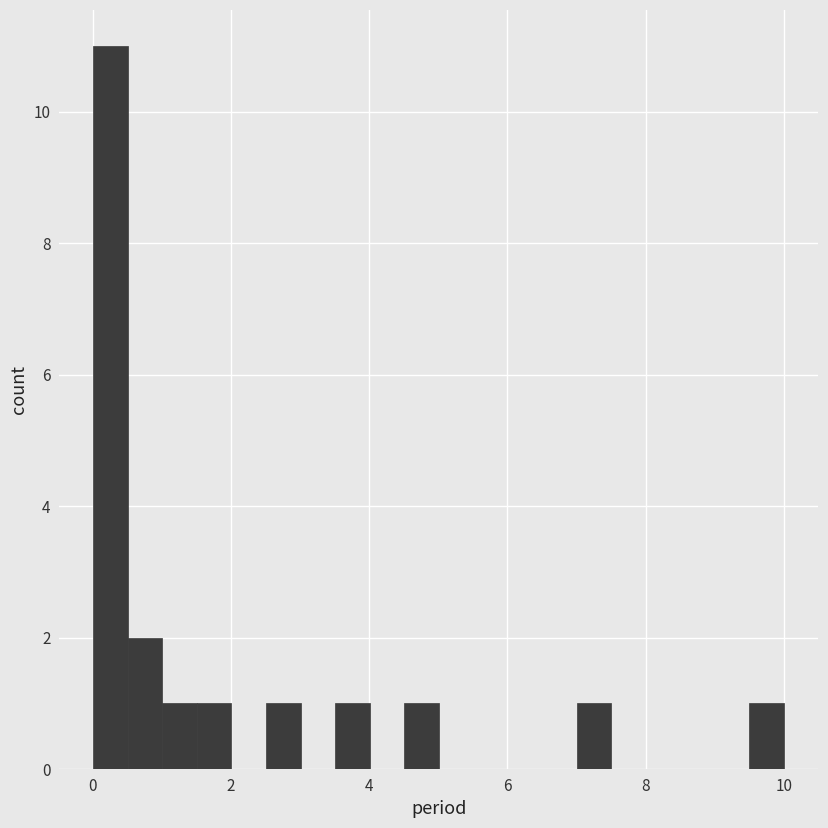

Around what value on the x-axis is the tallest bar? Give the approximate position of its centre, as read against the axis.

0.2